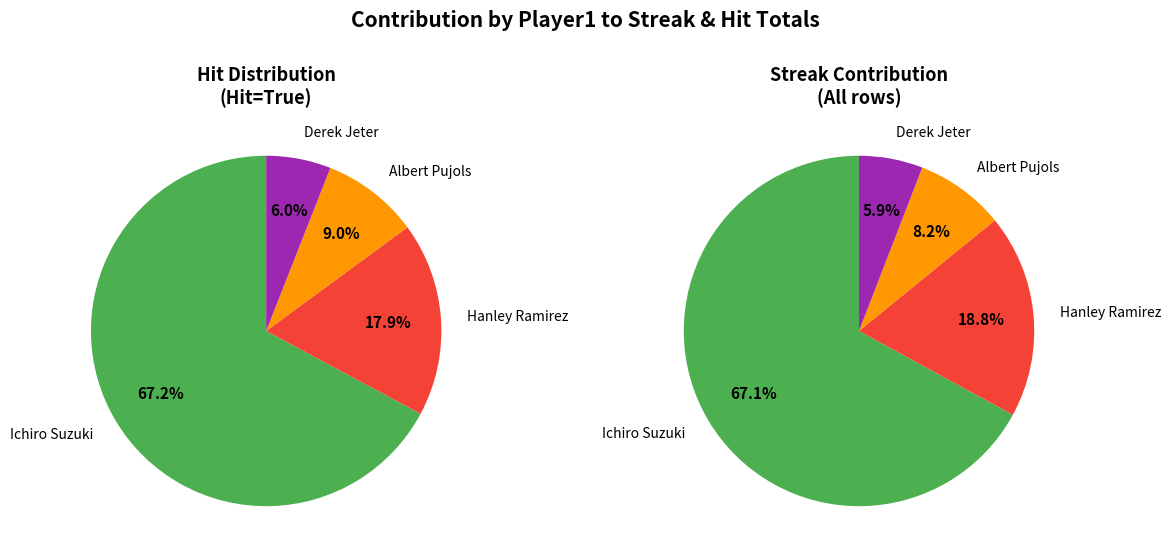

Does any single category account for the majority?

Yes